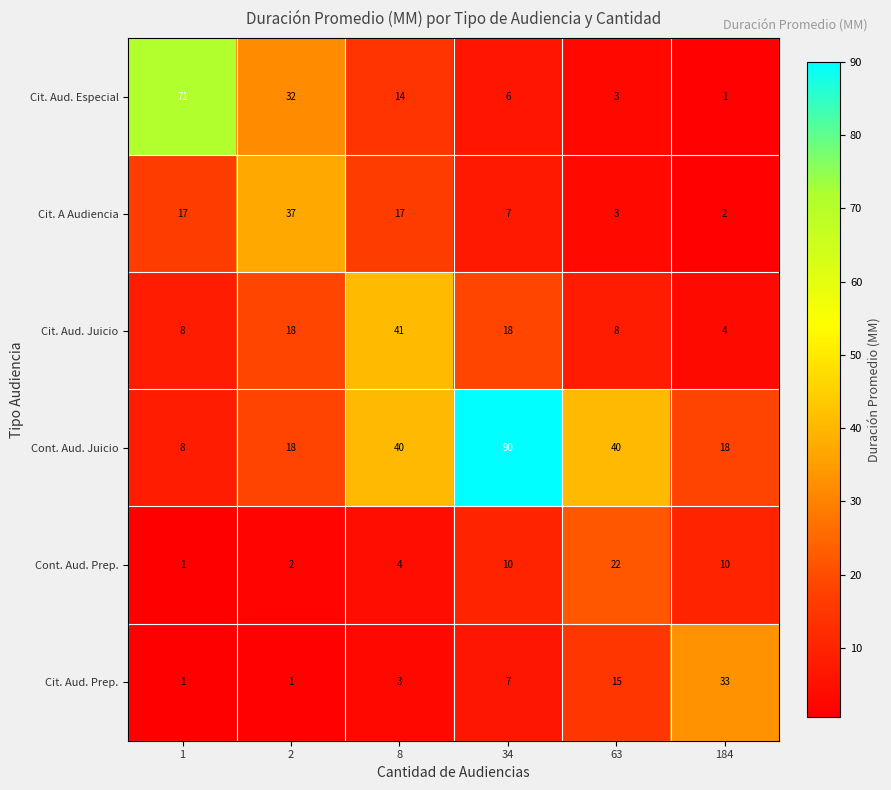

At which category is the sum across all series the highest?

34